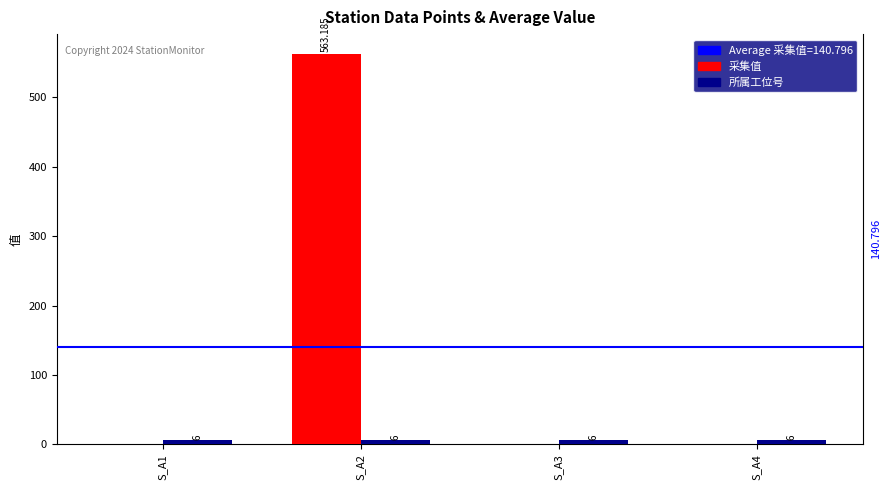

Is the value of 所属工位号 at S_A3 greater than the value of 采集值 at S_A1?

Yes